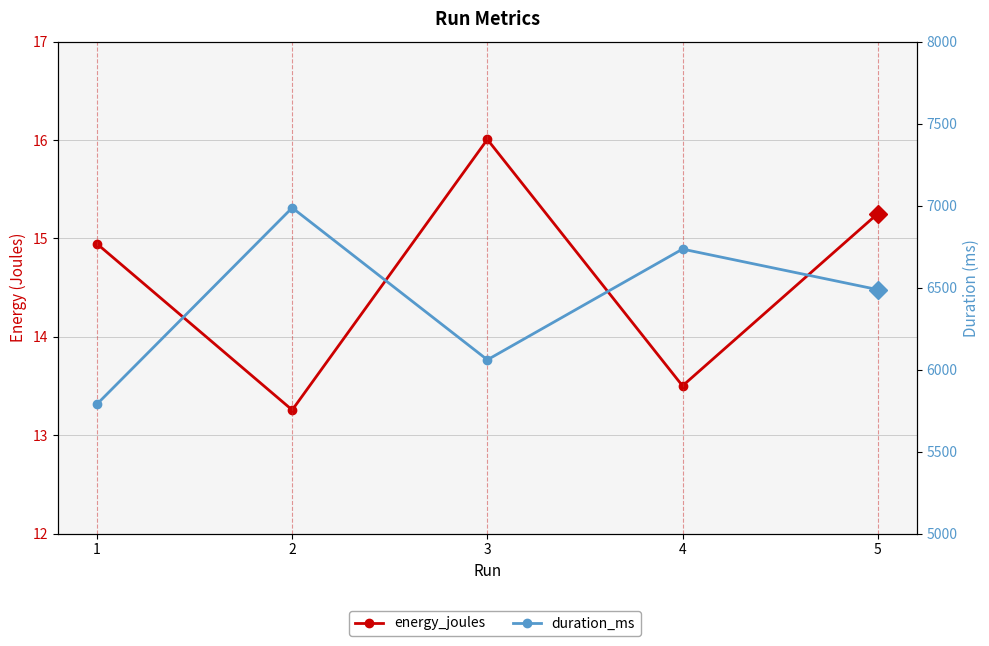

What is the difference between the maximum and minimum values in the duration_ms series?

1197.0